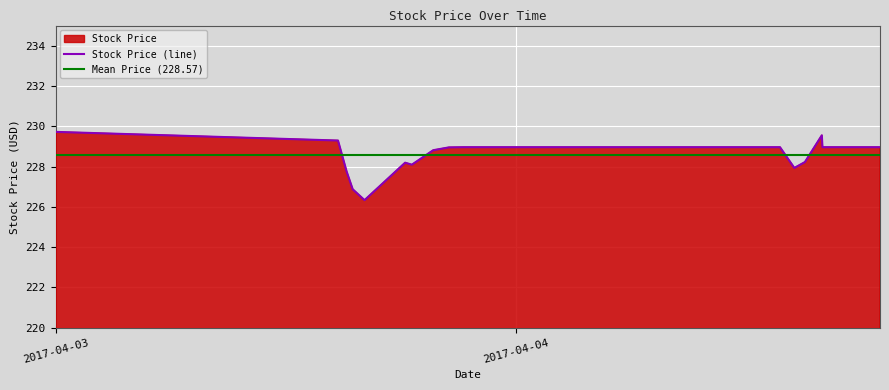

What is the sum of the values at 2017-04-04 16:00 and 2017-04-04 15:58?

458.5